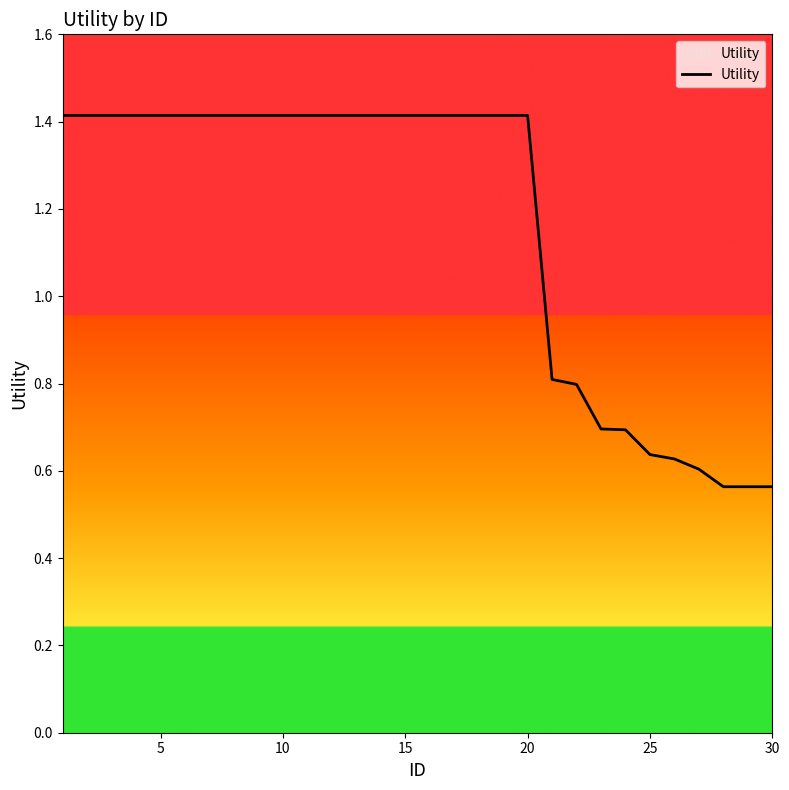

What is the difference between the maximum and minimum values?

0.9